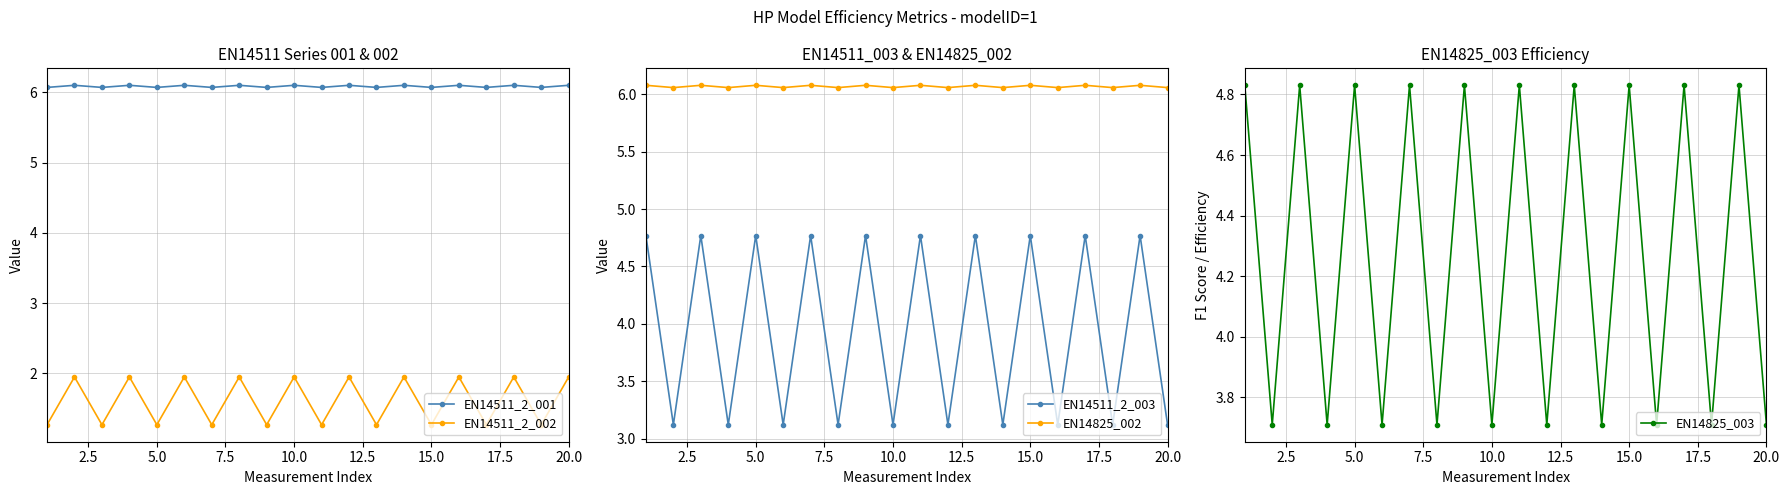

Which series has the largest range (max minus min)?

EN14511_2_003